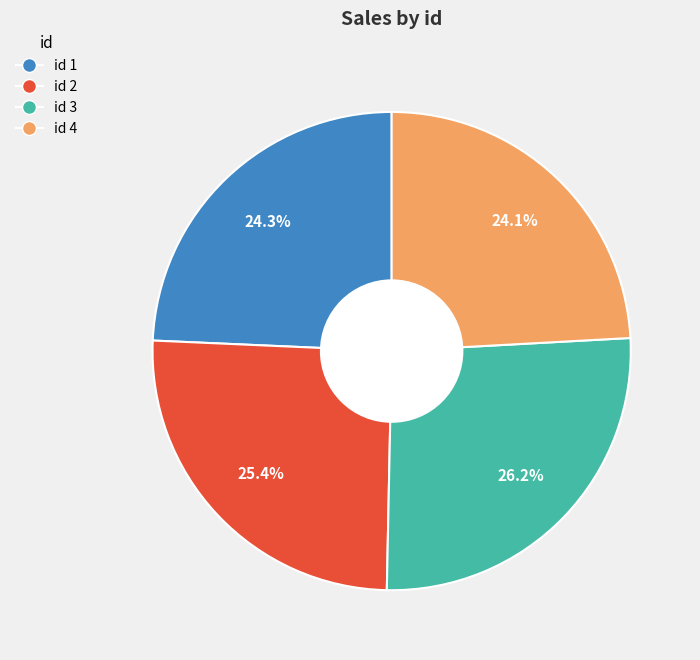

Is there a majority slice in this chart?

No